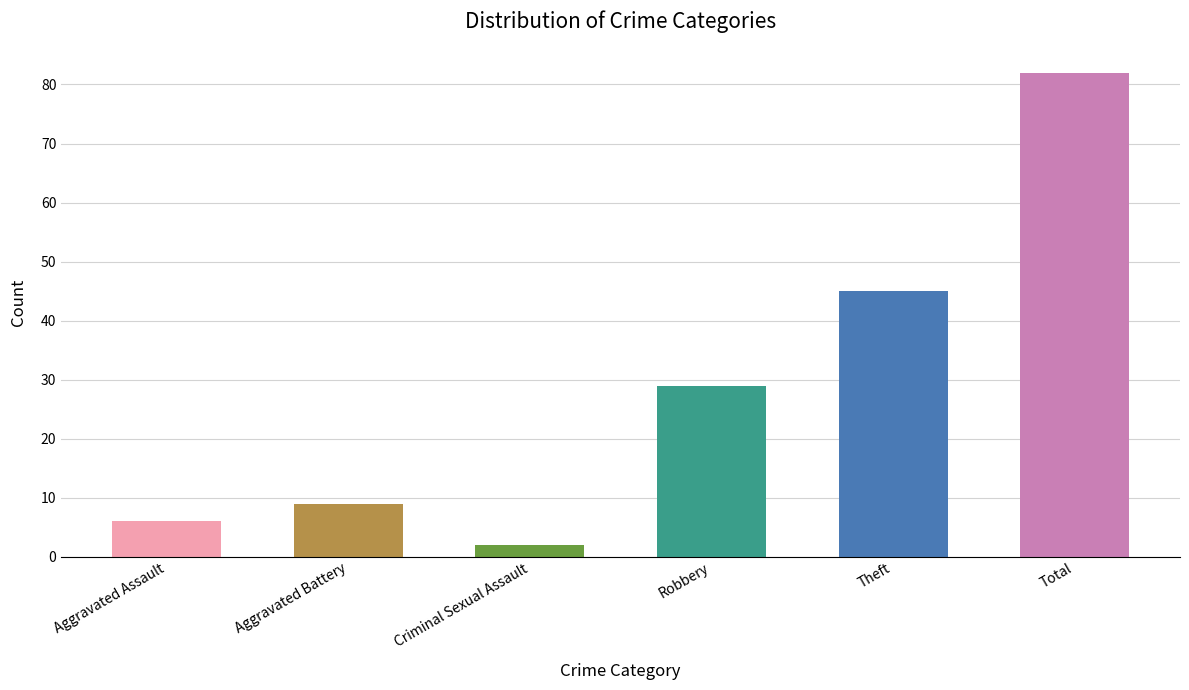

What is the sum of the values at Aggravated Assault and Robbery?

35